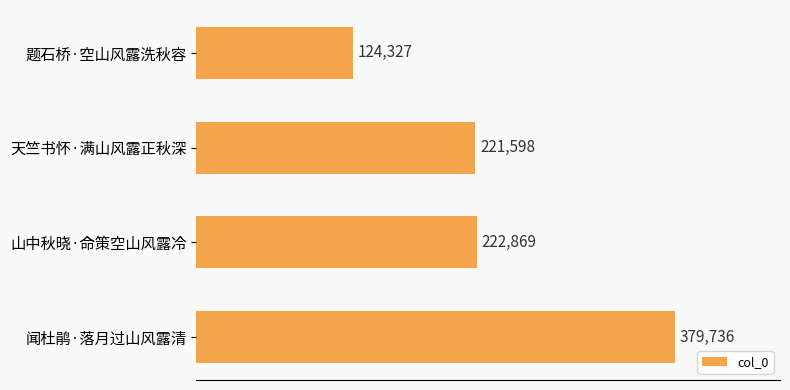

Are the bars grouped side by side (vs. stacked)?

No